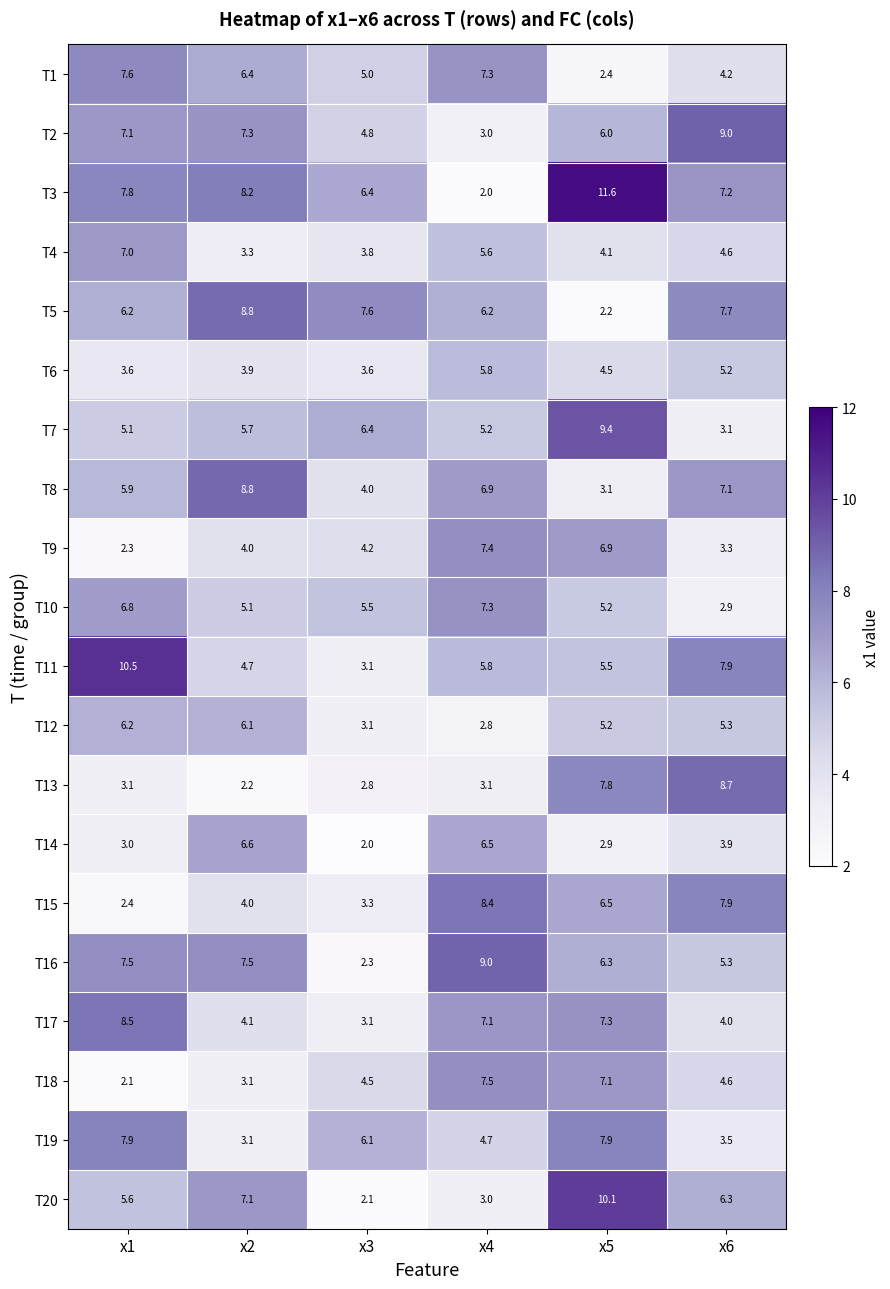

List the labels in order of T15 value, smallest first.

x1, x3, x2, x5, x6, x4